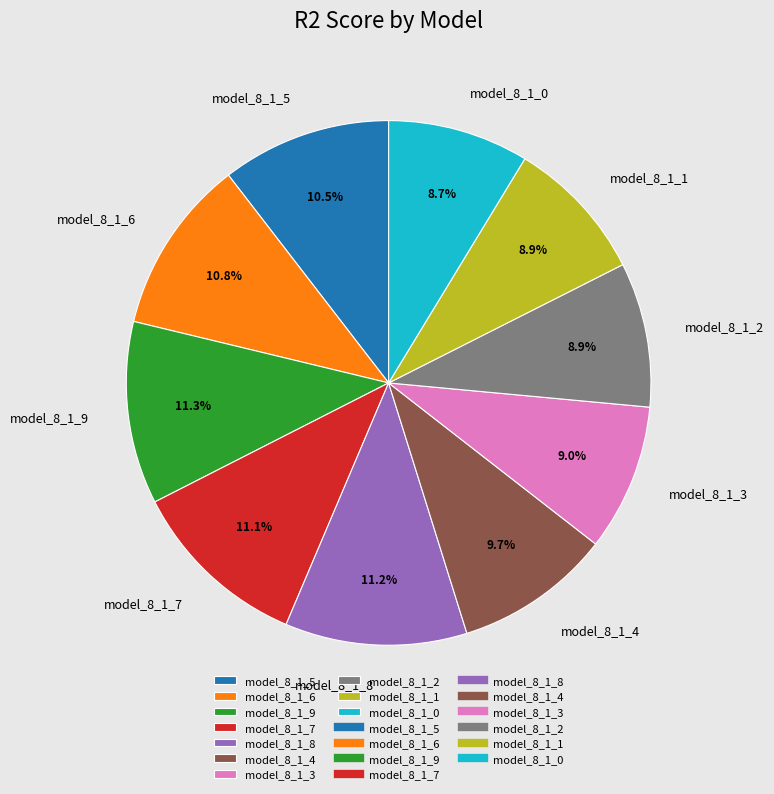

To the nearest percent, what is the difference between the largest and smallest slice percentages?

3%